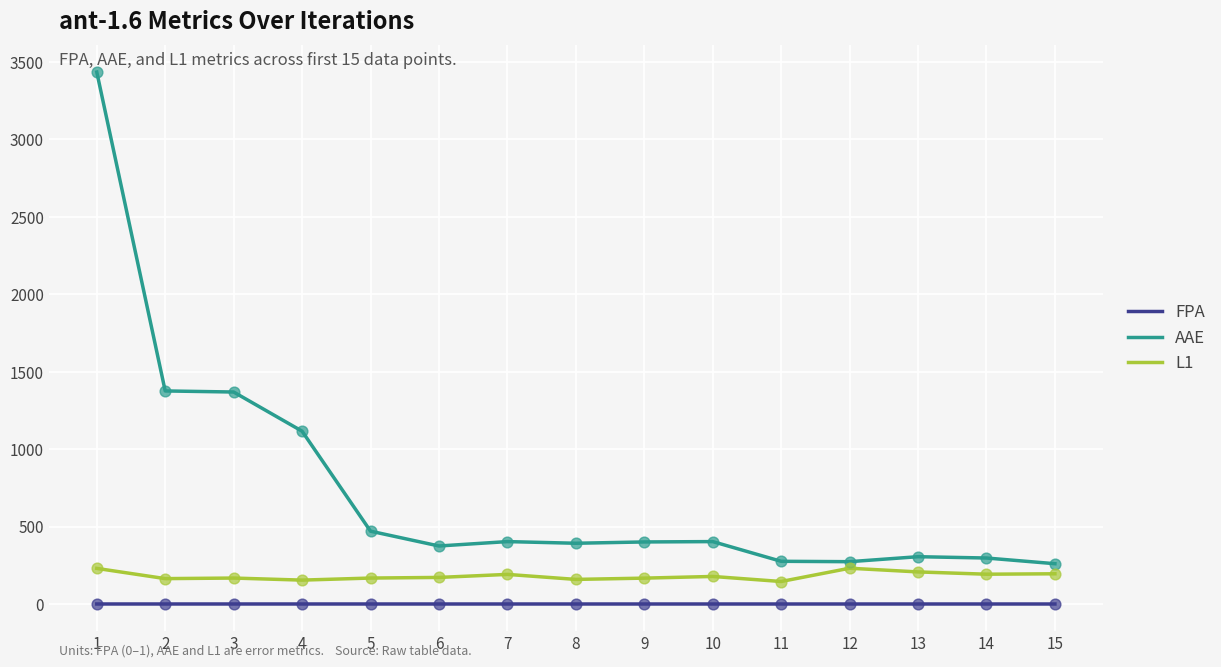

What are all the series names shown in the legend?

FPA, AAE, L1